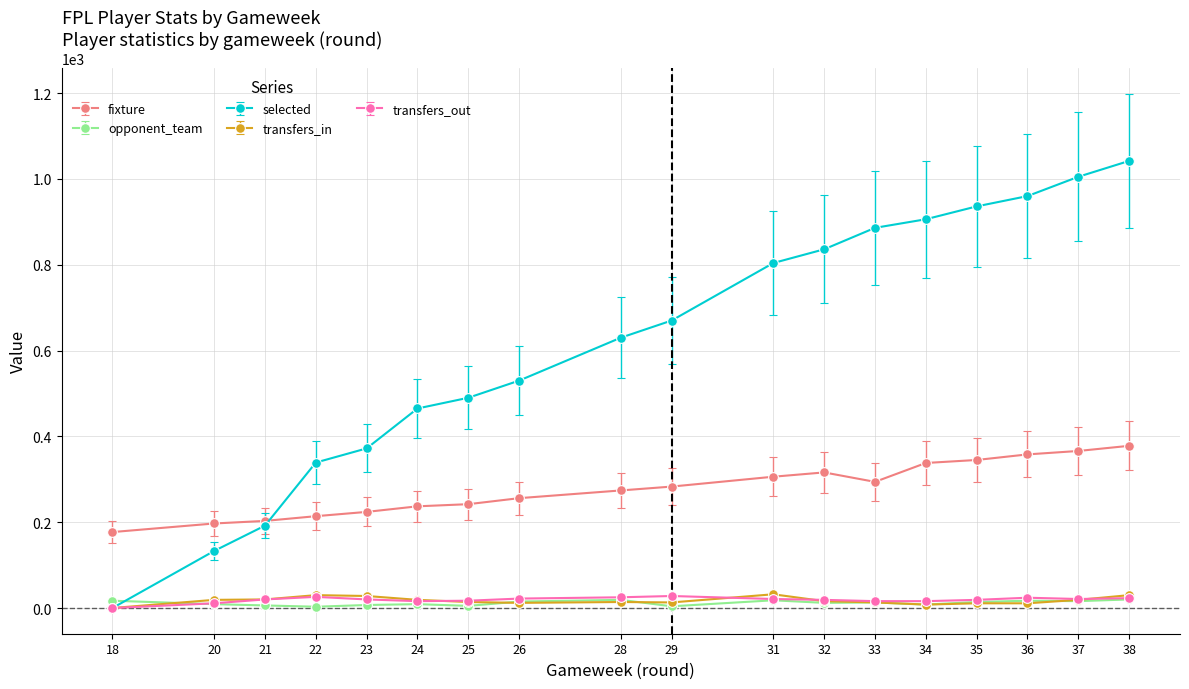

What are all the series names shown in the legend?

fixture, opponent_team, selected, transfers_in, transfers_out